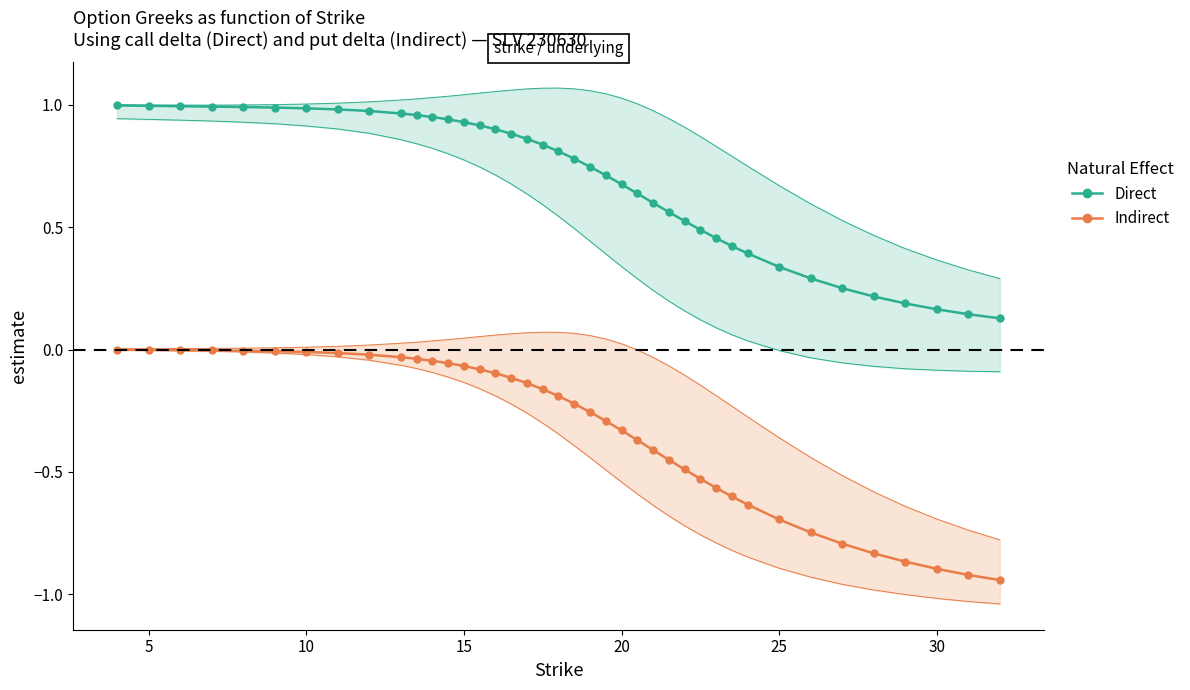

Rank the series at 20 from lowest to highest value.

Indirect (Put Delta), Direct (Call Delta)